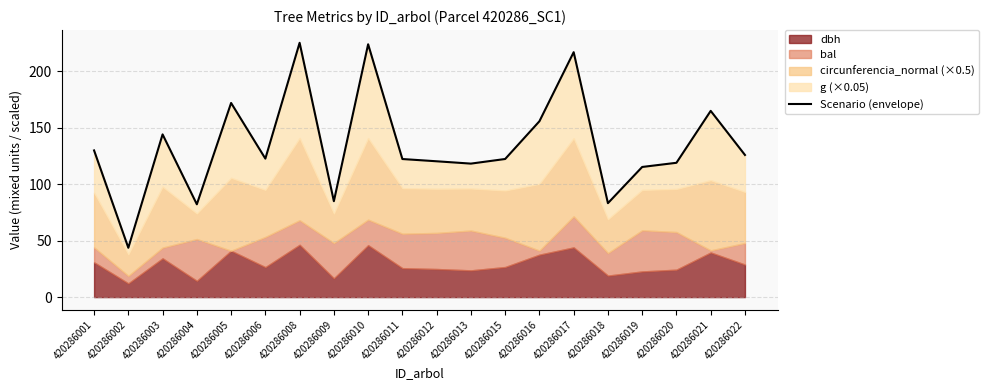

At which category does the chart reach its minimum across all series?

420286002